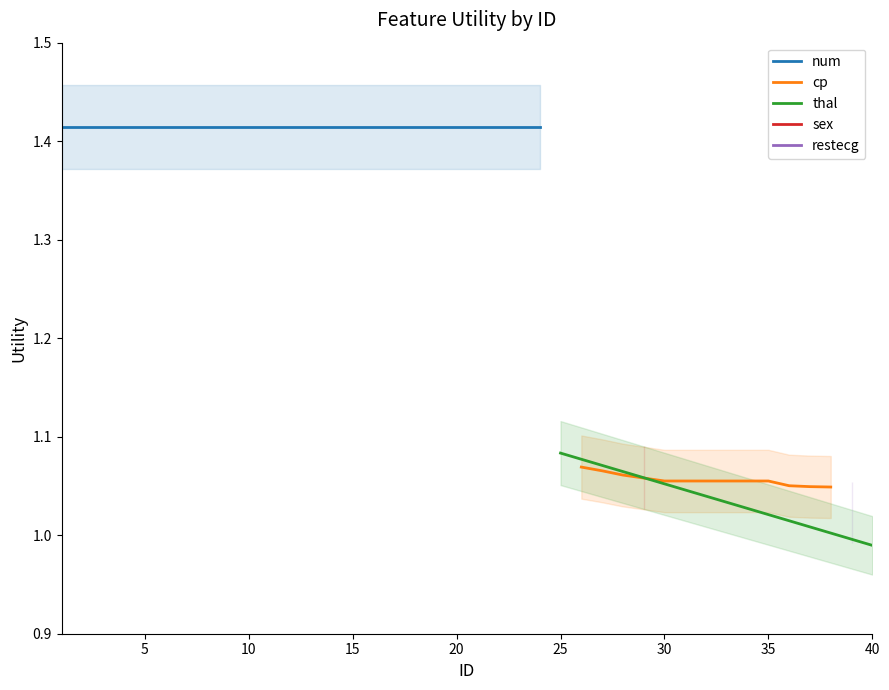

Which category has the lowest value in the num series?

1